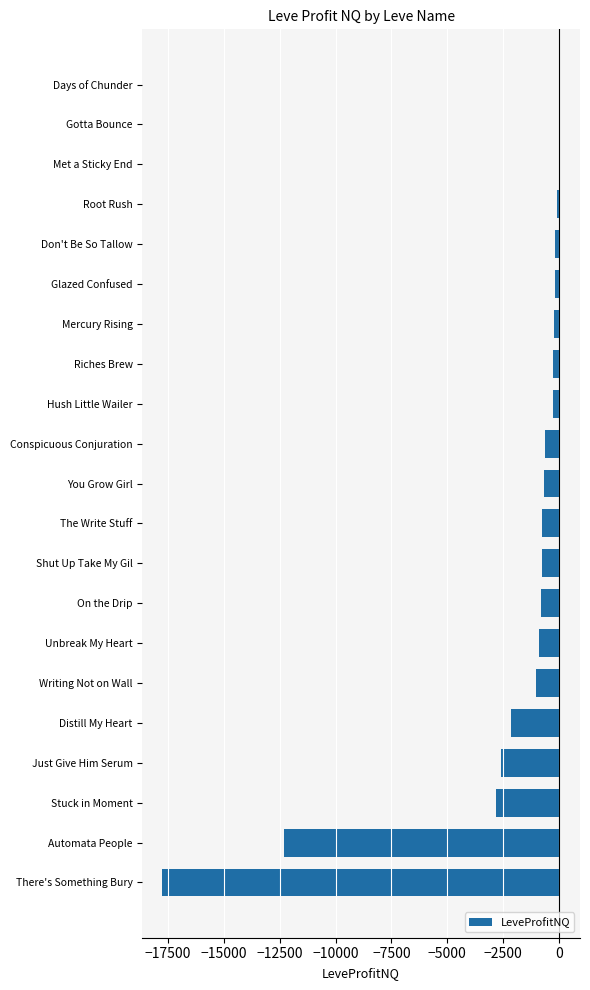

What is the sum of the values at Conspicuous Conjuration and Distill My Heart?

-2746.8